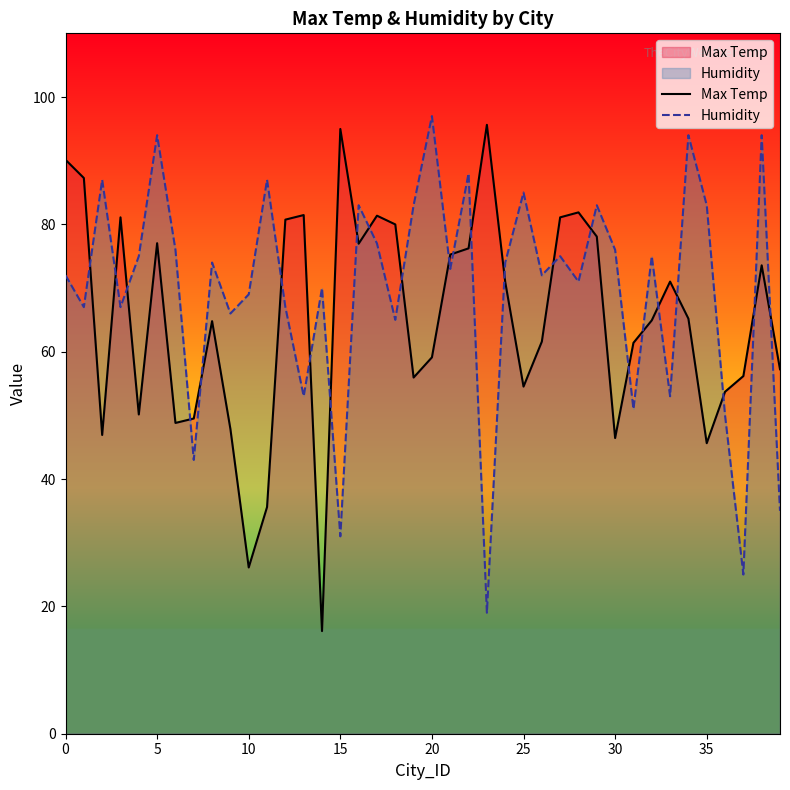

At how many categories does at least one series exceed 85?

11